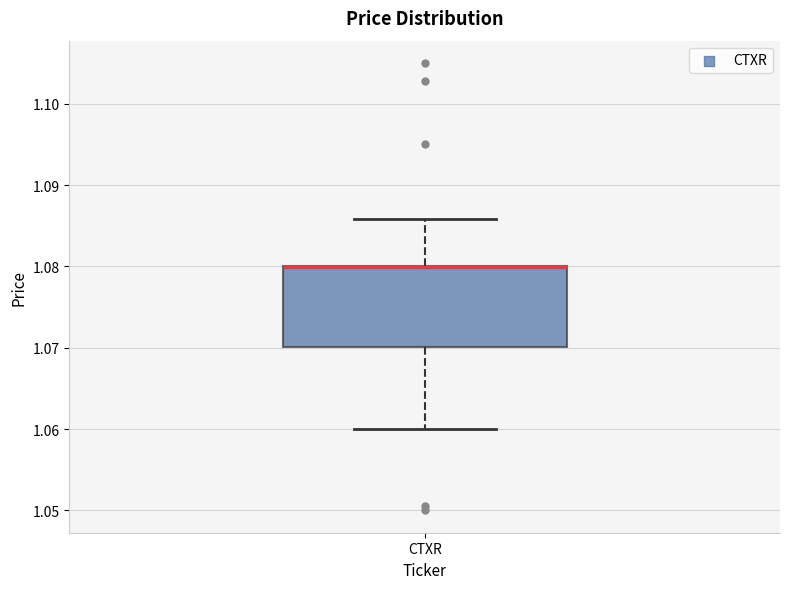

Transcribe this box plot: give where the median line is, the range the box spans, and where the two whiskers end, as read against the y-axis. The values are not printed on the chart, so give them approximately, as read against the axis.

median 1.080 (drawn on the box's upper edge), box 1.070 to 1.080, whiskers 1.060 to 1.086